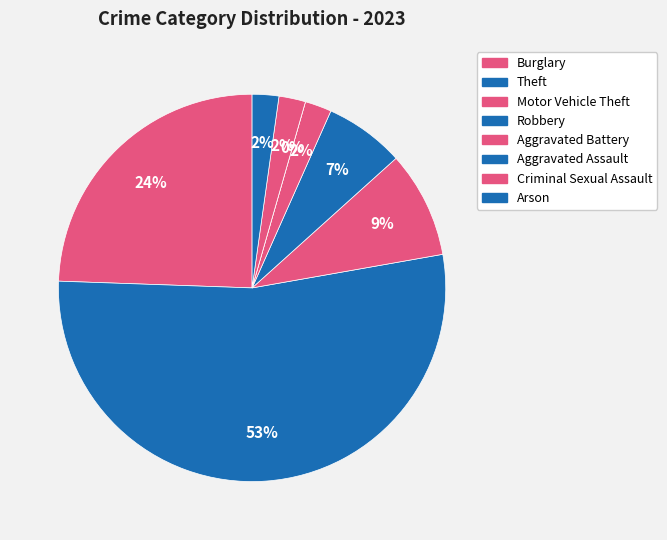

To the nearest percent, what is the difference between the Burglary and Motor Vehicle Theft slice percentages?

16%